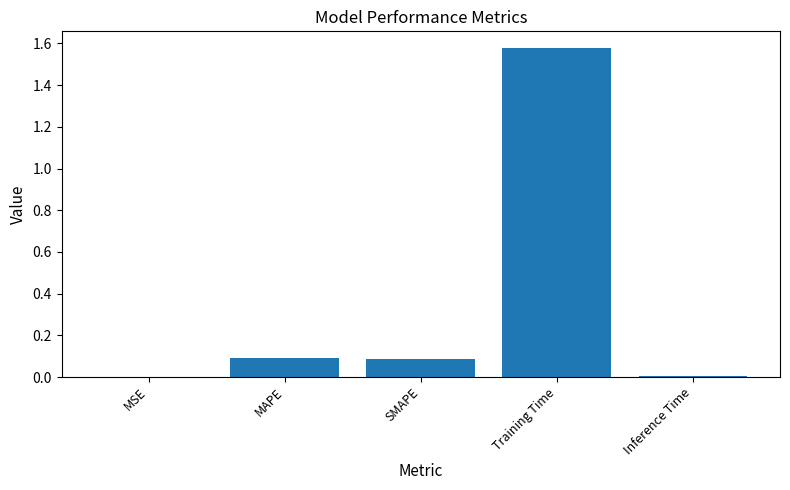

Which label corresponds to the largest value in the chart?

Training Time